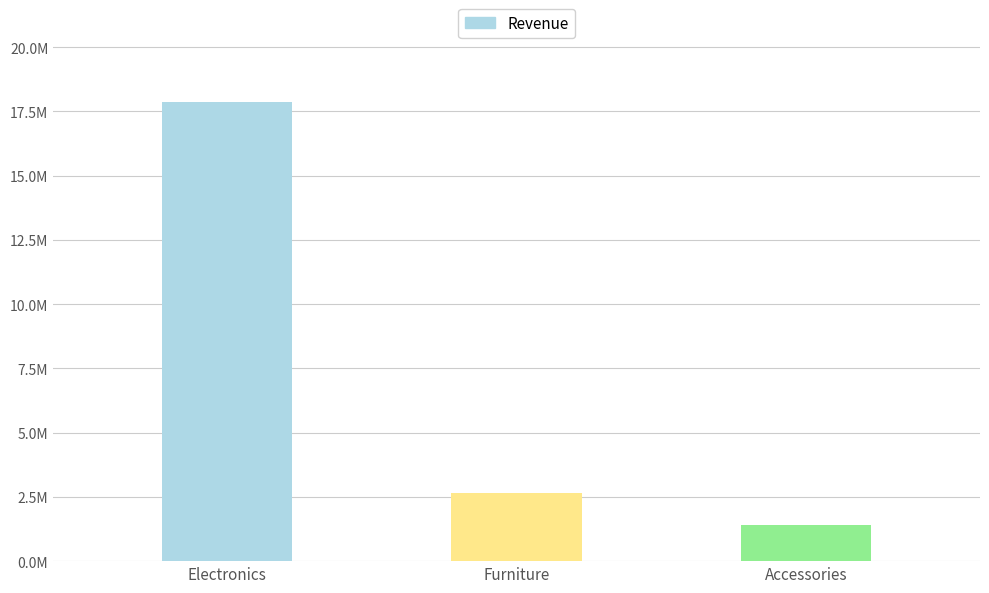

Where is the data nearest to the value 9628000?

Furniture